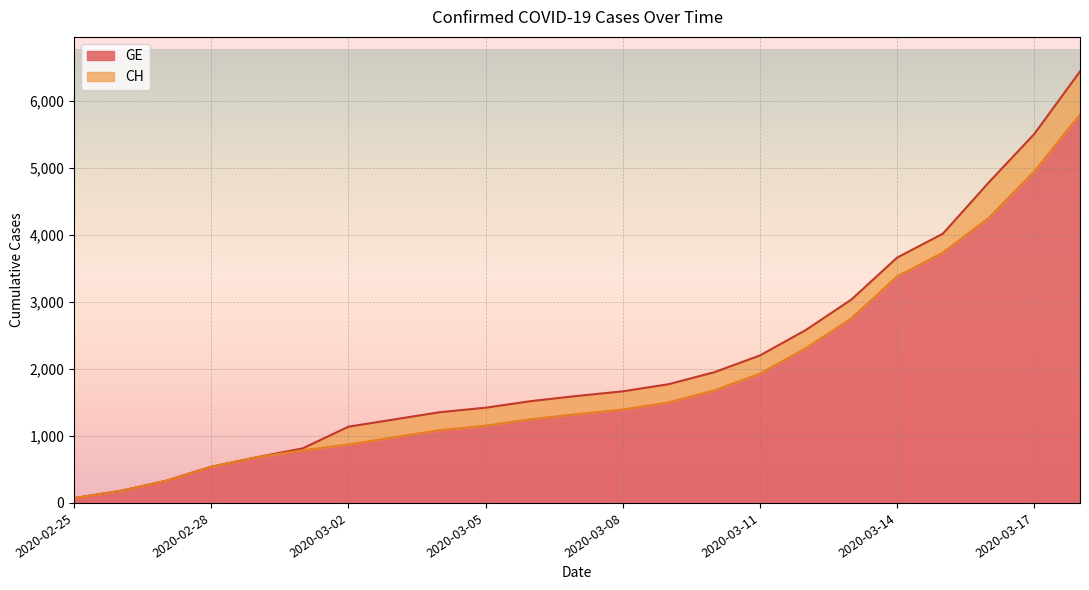

Is the value of GE at 2020-02-28 greater than the value of CH at 2020-02-27?

Yes